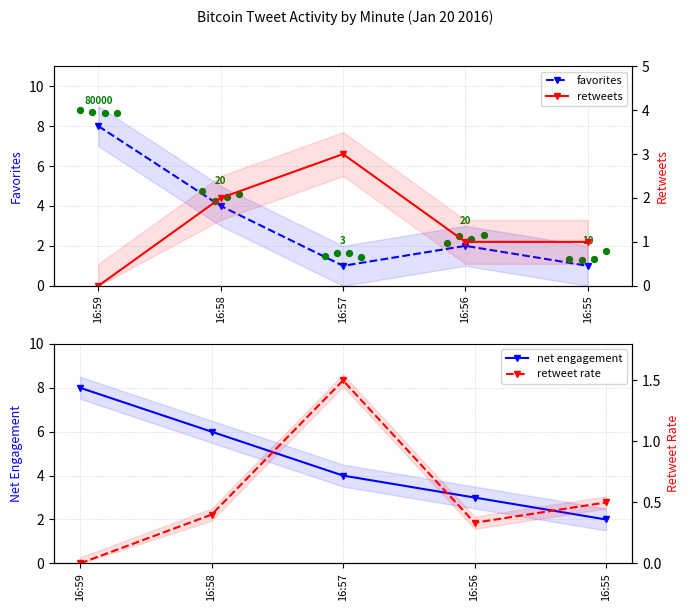

Which series contains the highest Y value?

favorites